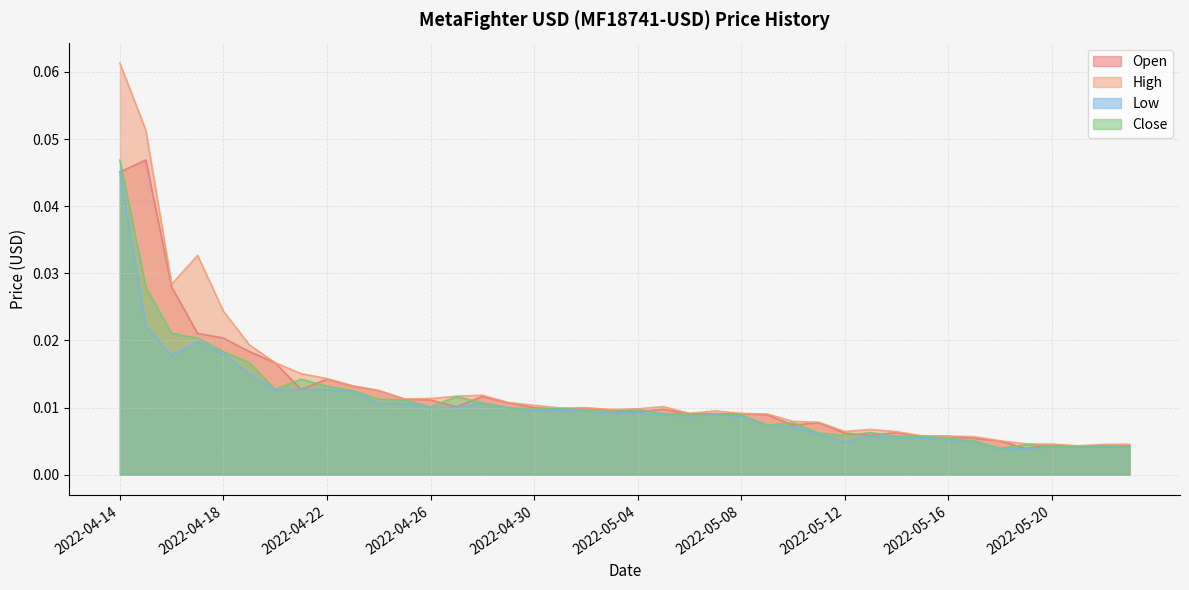

Rank the series at 2022-04-23 from highest to lowest value.

High, Open, Close, Low